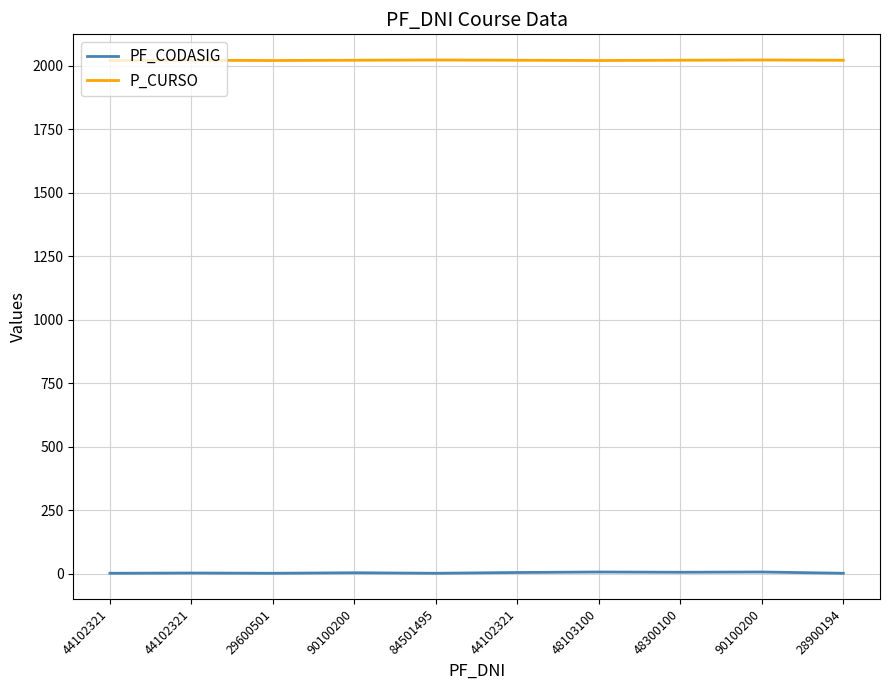

Which series has the largest total across all categories?

P_CURSO